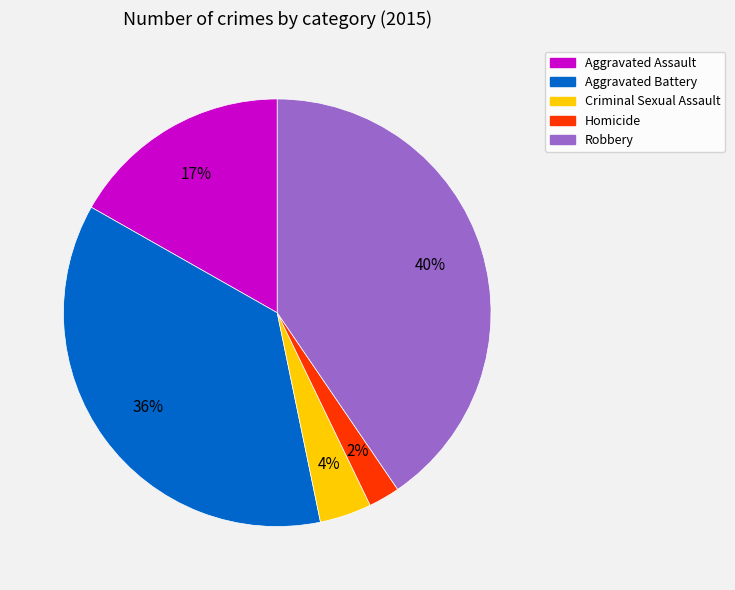

Is the sum of Criminal Sexual Assault and Aggravated Assault greater than half?

No